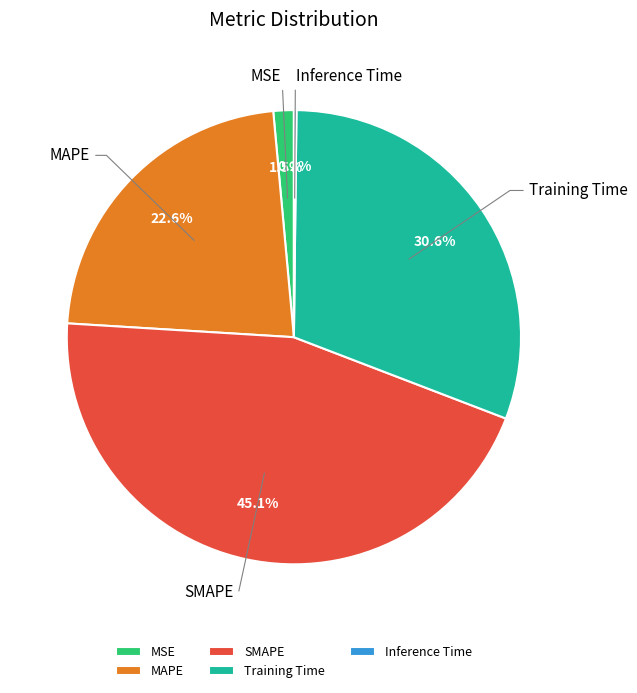

Is MSE the majority of the pie?

No